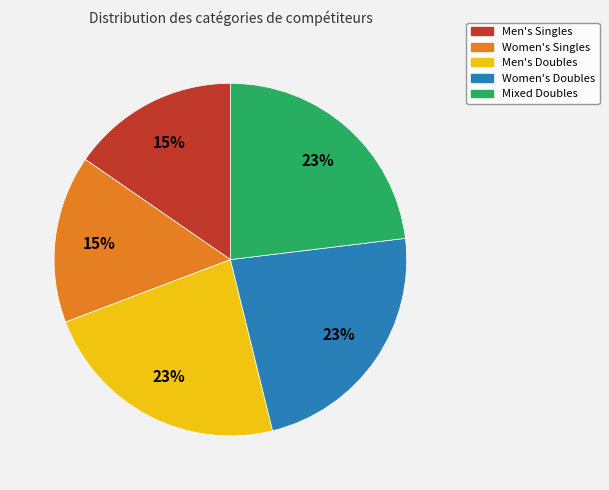

Between Women's Singles and Mixed Doubles, which is larger?

Mixed Doubles